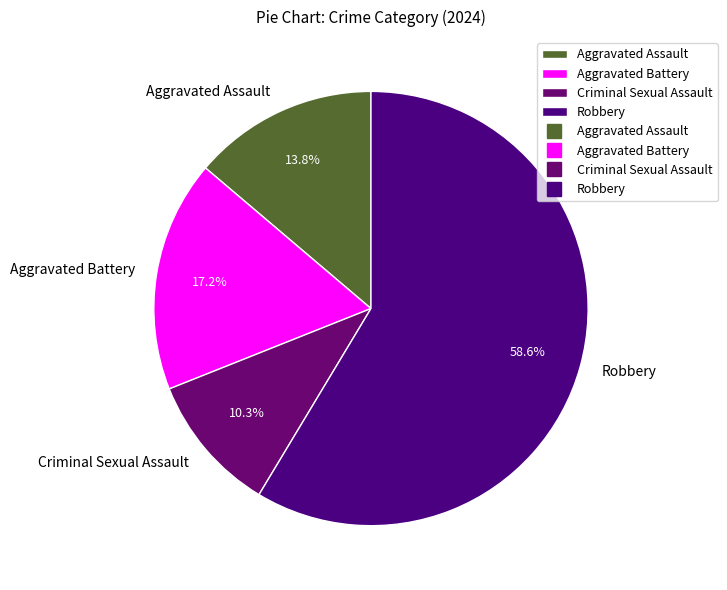

Approximately how many times larger is the value at Criminal Sexual Assault compared to Robbery?

0.2